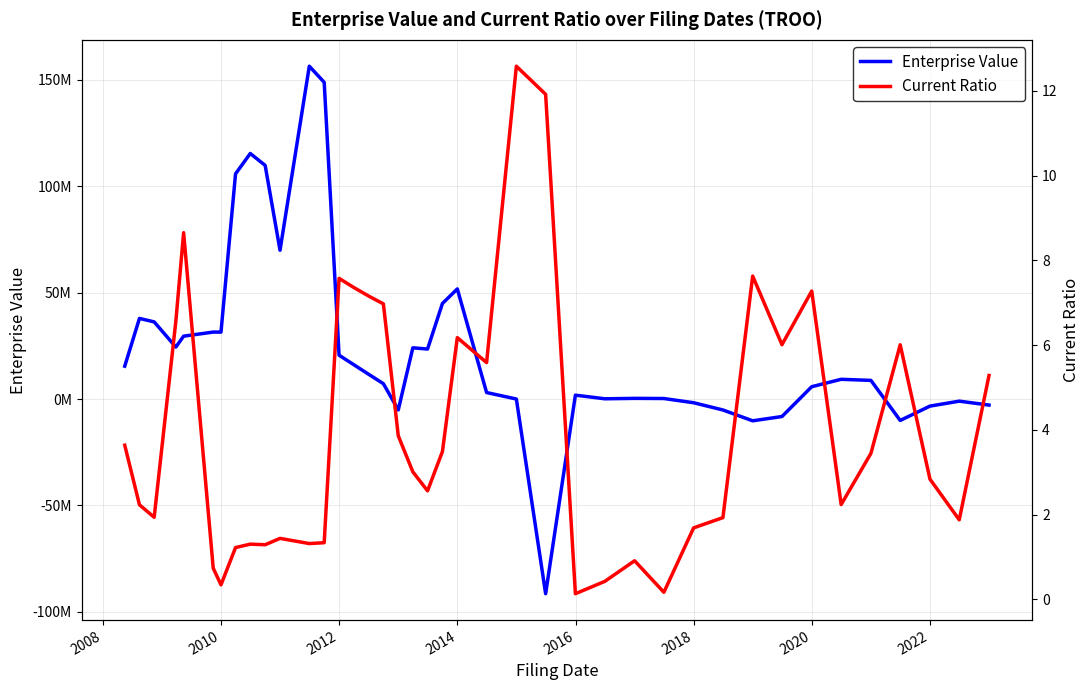

How many negative values does the Enterprise Value series have?

10